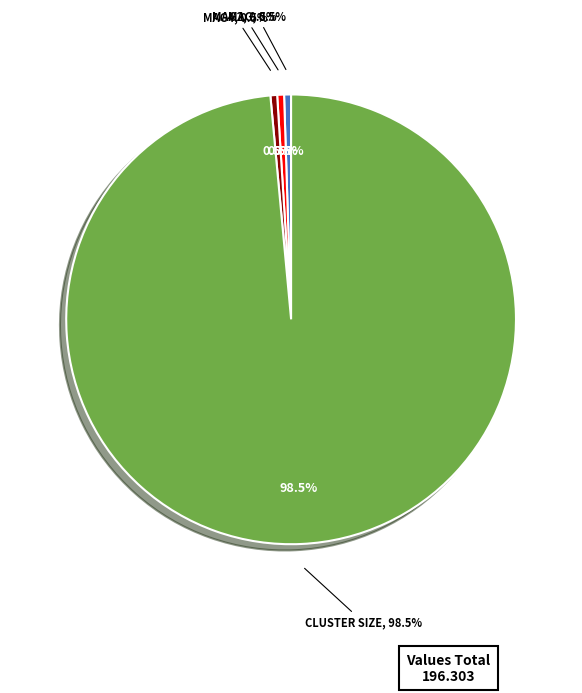

To the nearest percent, what is the difference between the largest and smallest slice percentages?

98%